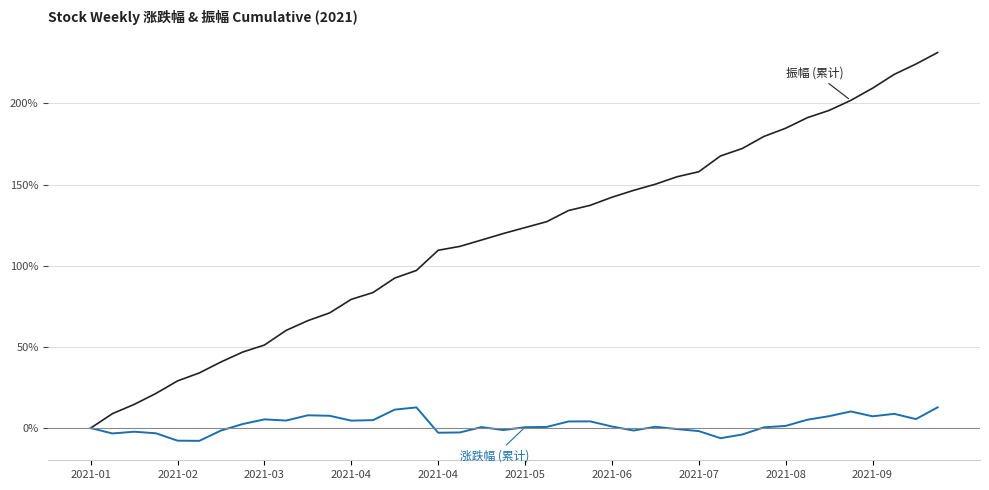

What is the smallest value displayed?

-7.9